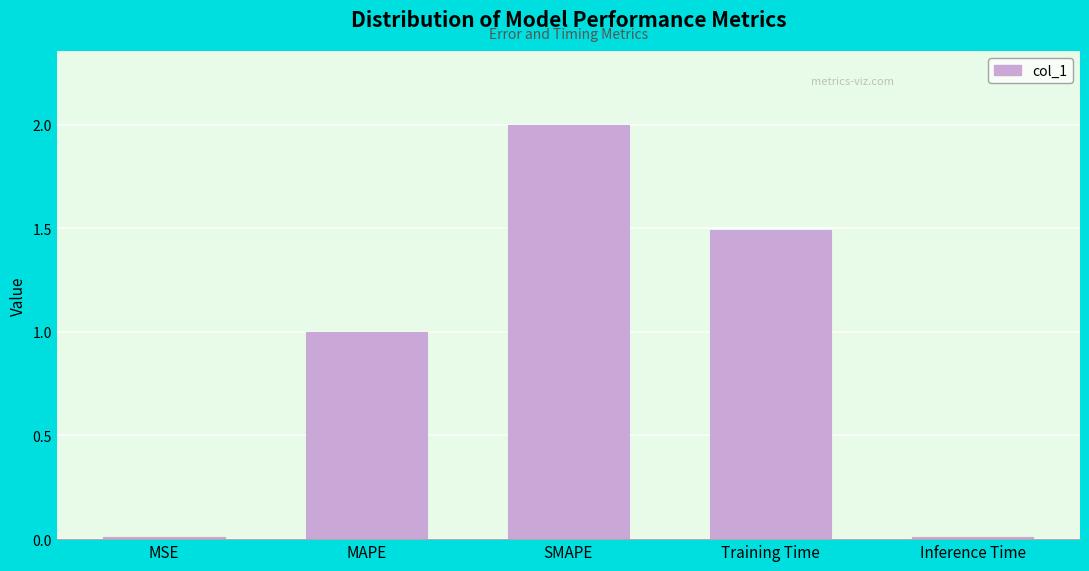

What is the sum of all values?

4.5